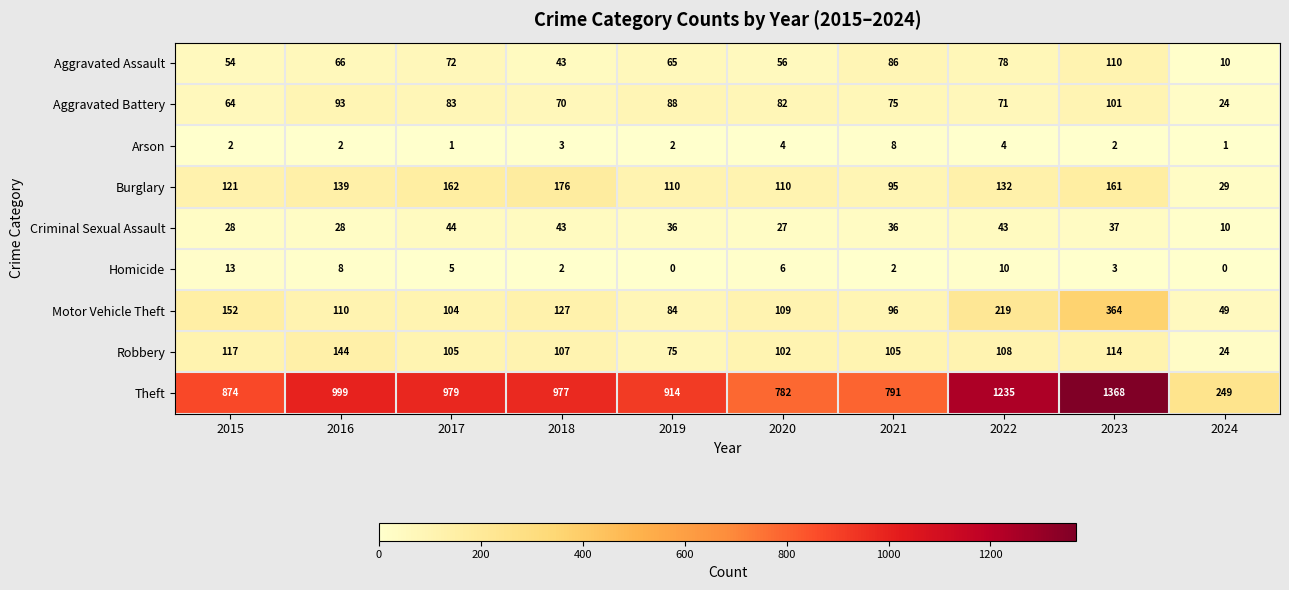

What is the highest value of the Arson series?

8